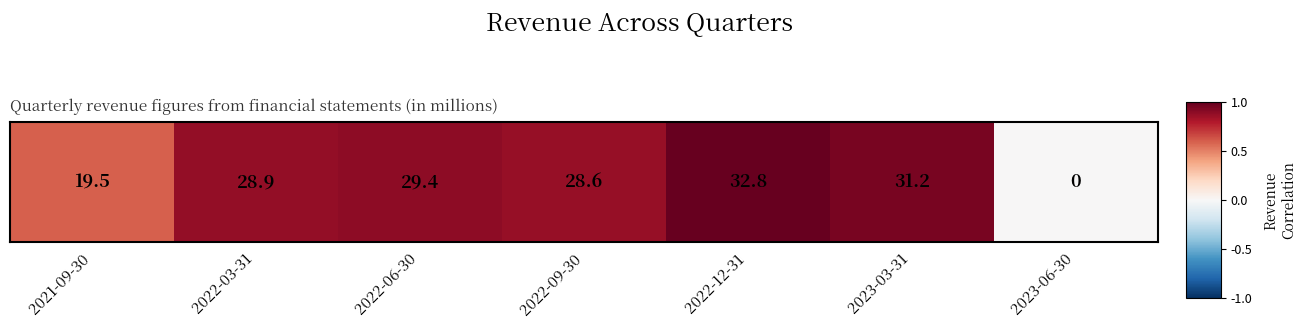

What is the sum of the values at 2023-03-31 and 2022-09-30?

1.8